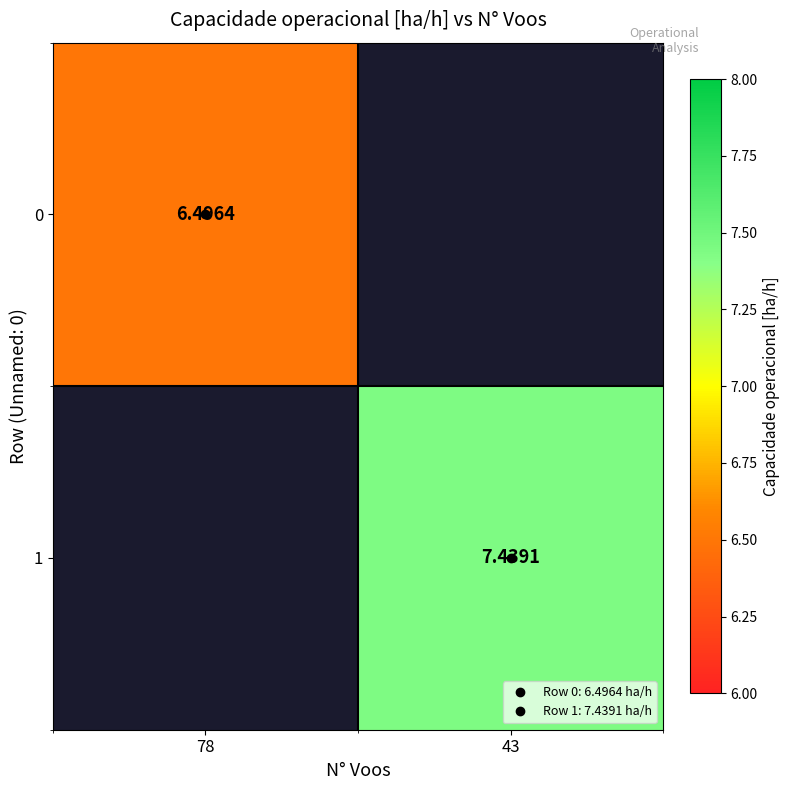

List the series in order of their peak value, lowest first.

0, 1